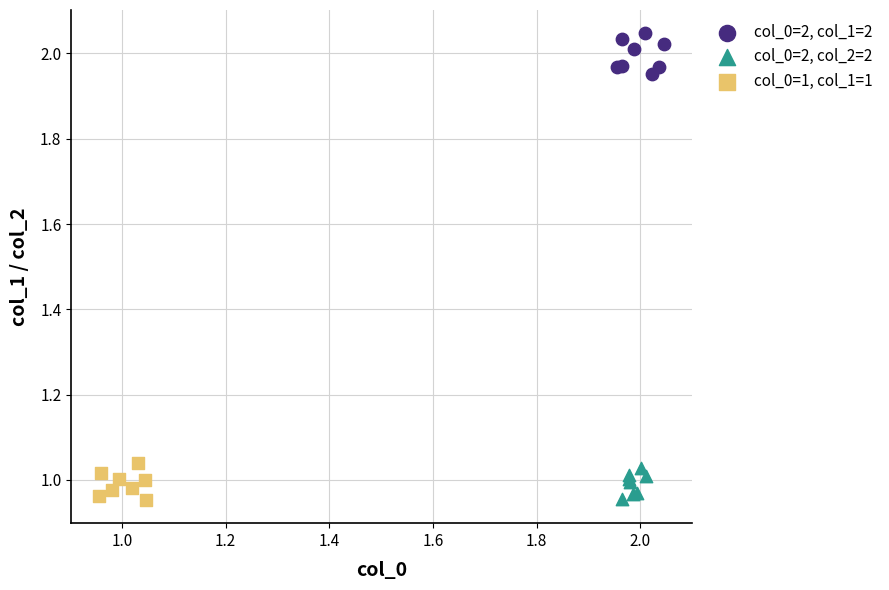

Which series has the largest Y range (max minus min)?

col_0=2, col_1=2